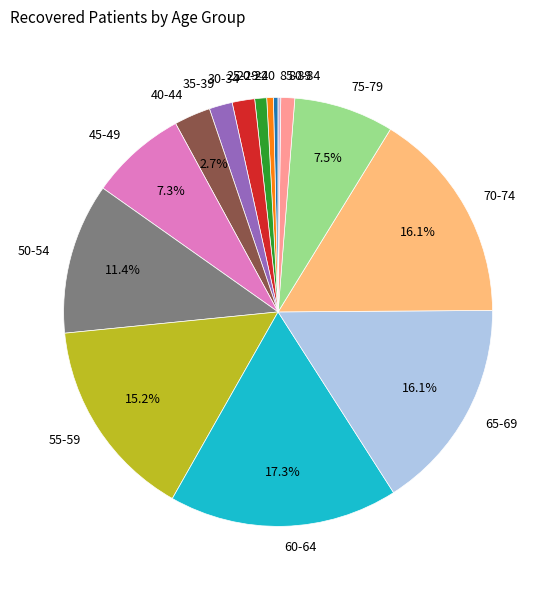

Do 65-69 and <20 together represent more than half of the pie?

No